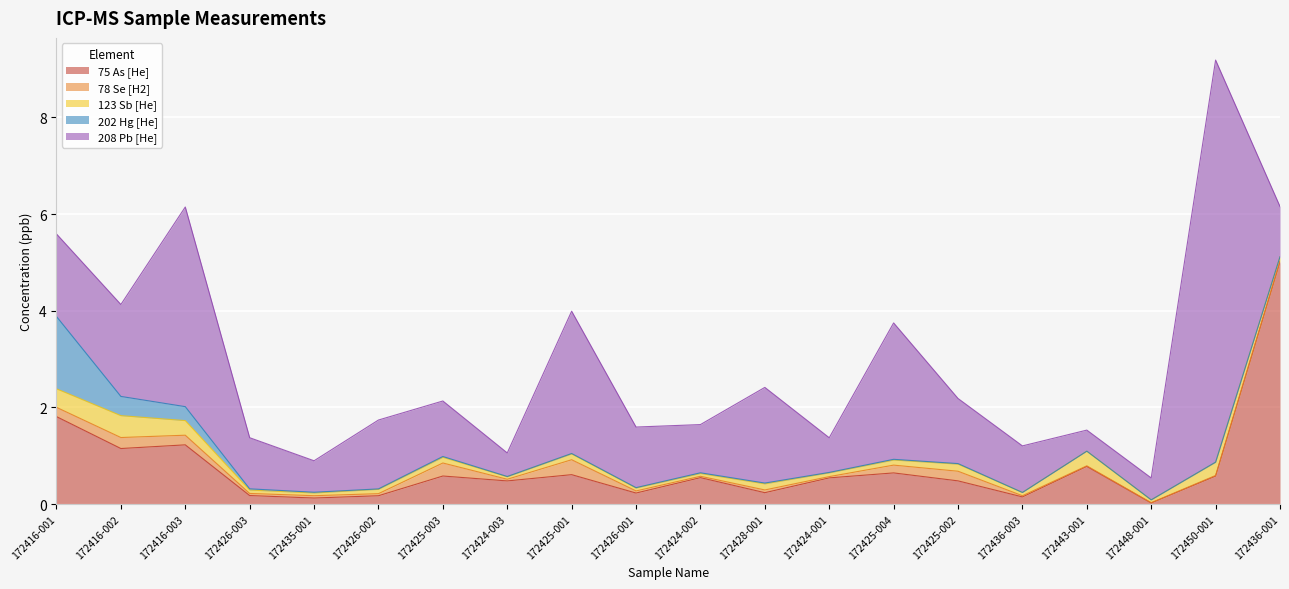

What value does the 78 Se [H2] series have at 172425-001?

0.3